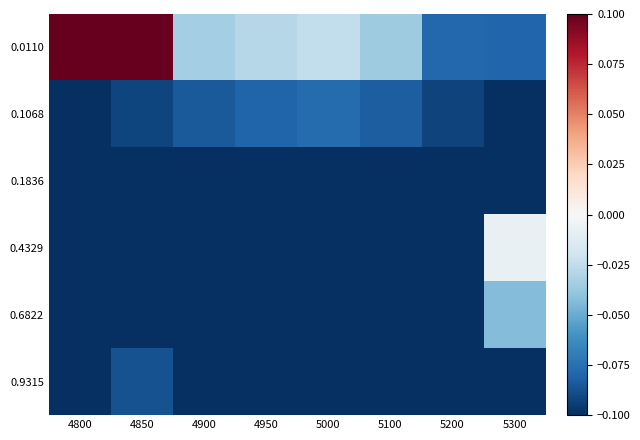

Reading left to right, transcribe all the data shown in this chart.

0.0110: 4800=0.8	4850=0.8	4900=-0.0	4950=-0.0	5000=-0.0	5100=-0.0	5200=-0.1	5300=-0.1
0.1068: 4800=-0.1	4850=-0.1	4900=-0.1	4950=-0.1	5000=-0.1	5100=-0.1	5200=-0.1	5300=-0.1
0.1836: 4800=-0.2	4850=-0.2	4900=-0.1	4950=-0.1	5000=-0.1	5100=-0.1	5200=-0.1	5300=-0.1
0.4329: 4800=-0.2	4850=-0.2	4900=-0.2	4950=-0.2	5000=-0.2	5100=-0.2	5200=-0.2	5300=-0.0
0.6822: 4800=-0.2	4850=-0.2	4900=-0.2	4950=-0.2	5000=-0.2	5100=-0.2	5200=-0.2	5300=-0.0
0.9315: 4800=-0.2	4850=-0.1	4900=-0.2	4950=-0.2	5000=-0.2	5100=-0.4	5200=-0.9	5300=-0.8